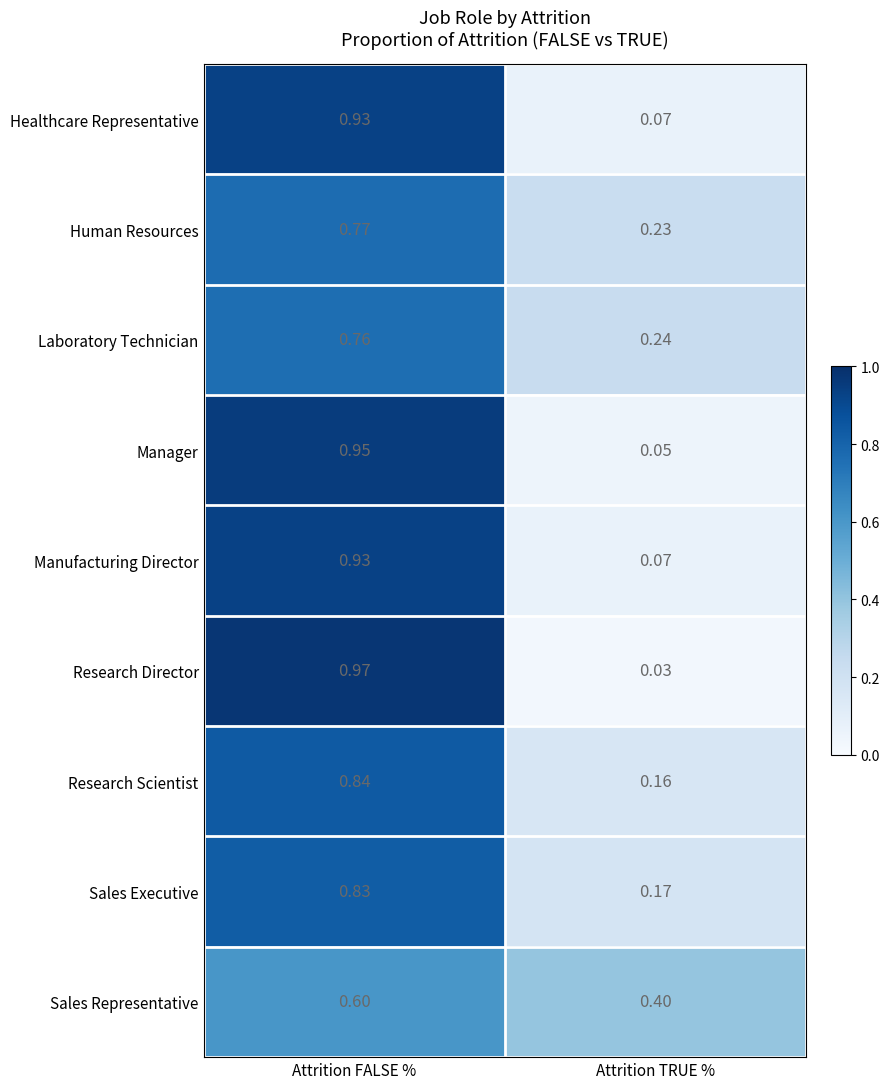

List the labels in order of Human Resources value, largest first.

Attrition FALSE %, Attrition TRUE %